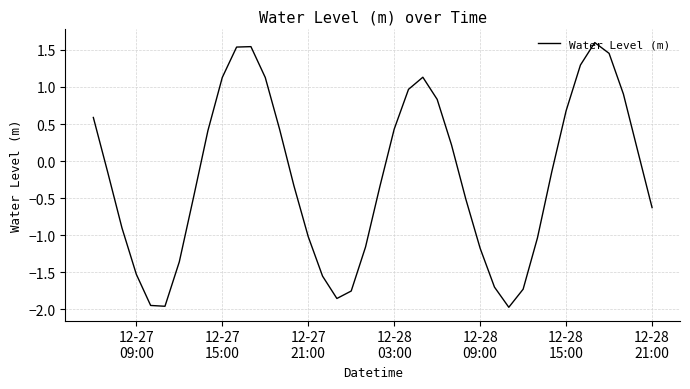

What is the average value?

-0.2